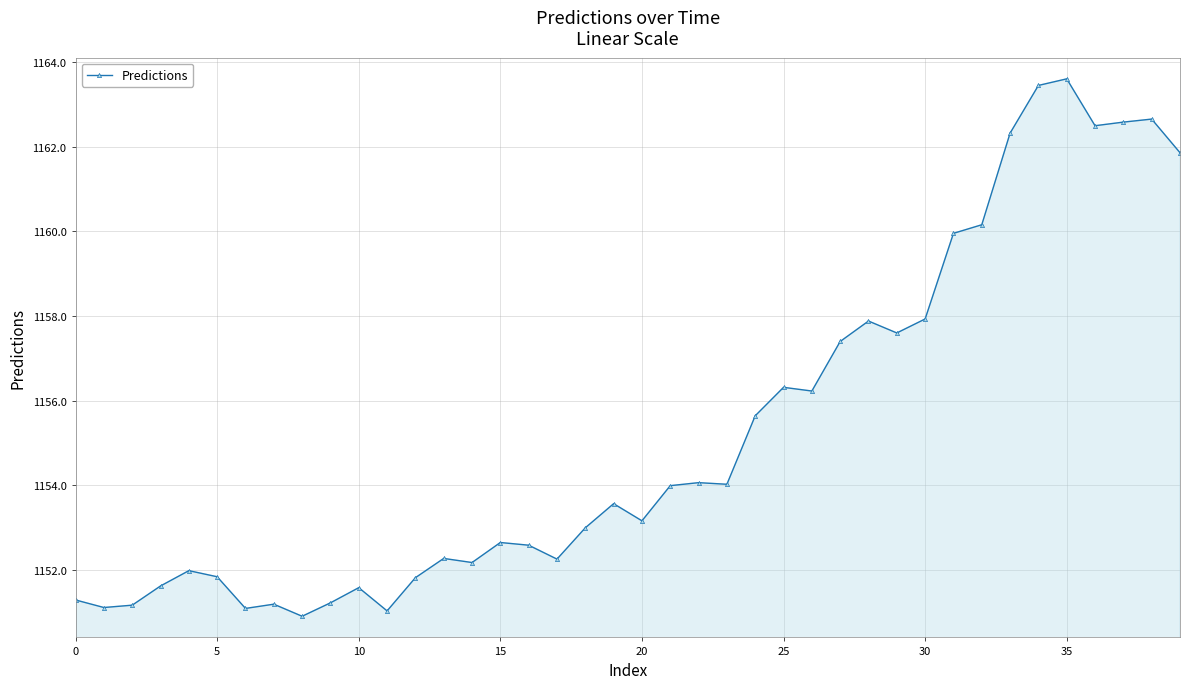

How many categories are shown in the chart?

40